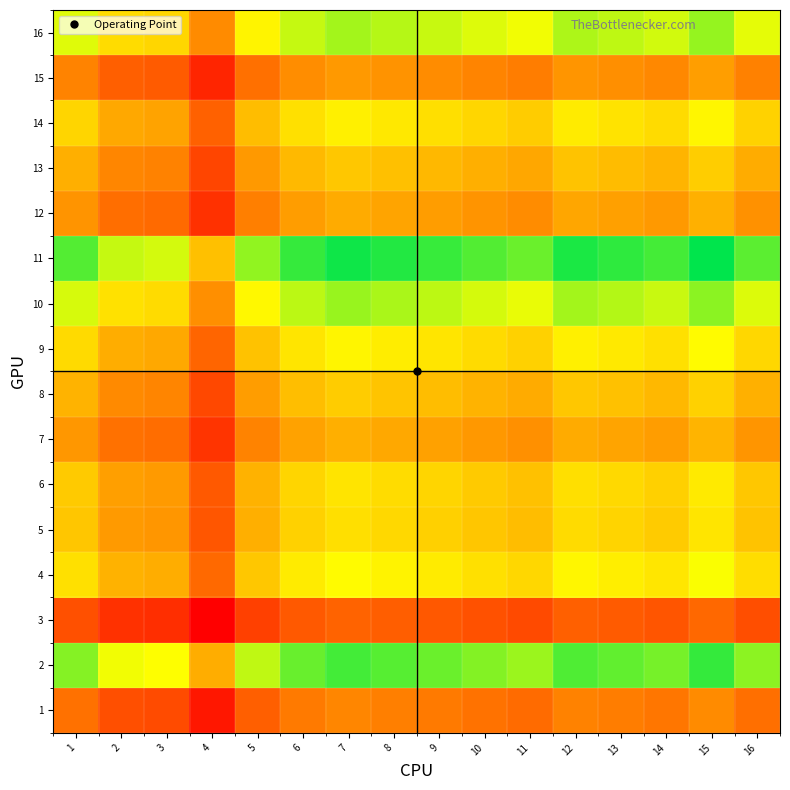

Which has a higher value, 8 or 12?

12